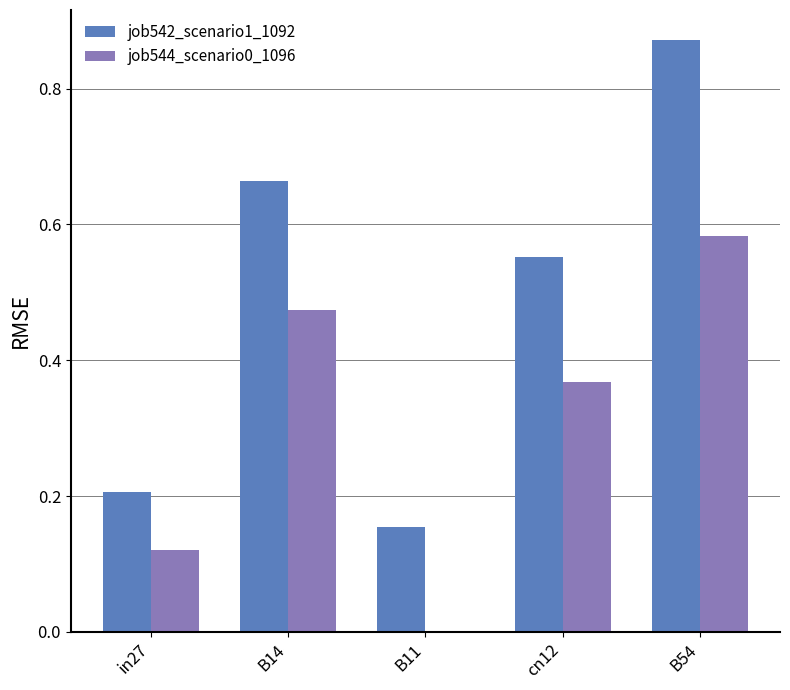

Is it true that job542_scenario1_1092 equals 1.4 at B54?

False